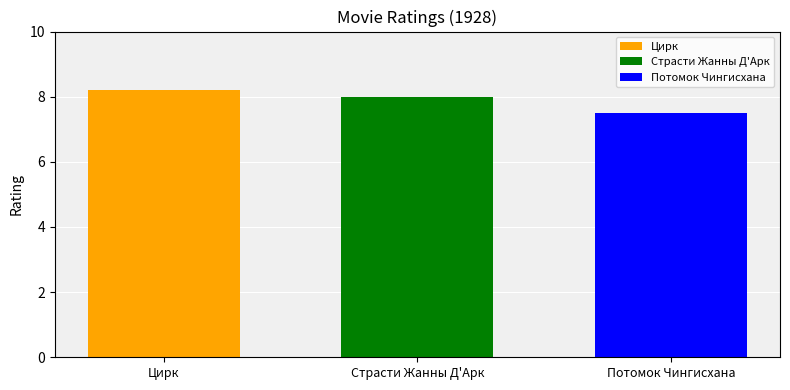

List the labels in order of Цирк value, largest first.

Страсти Жанны Д'Арк